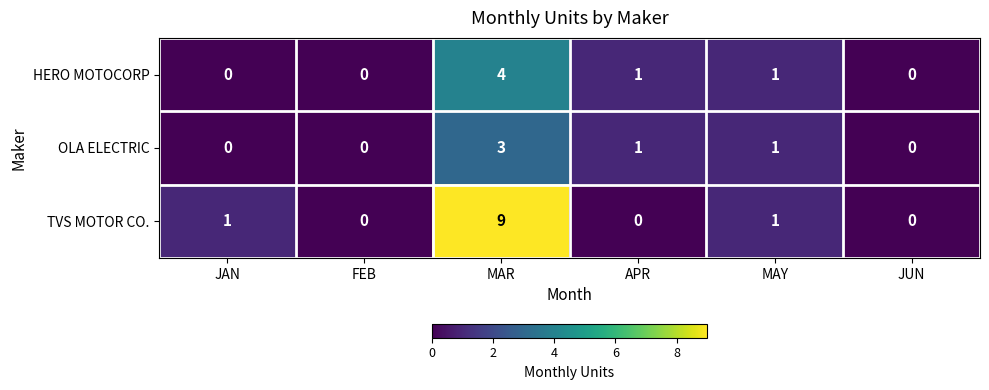

What is the sum of all HERO MOTOCORP values?

6